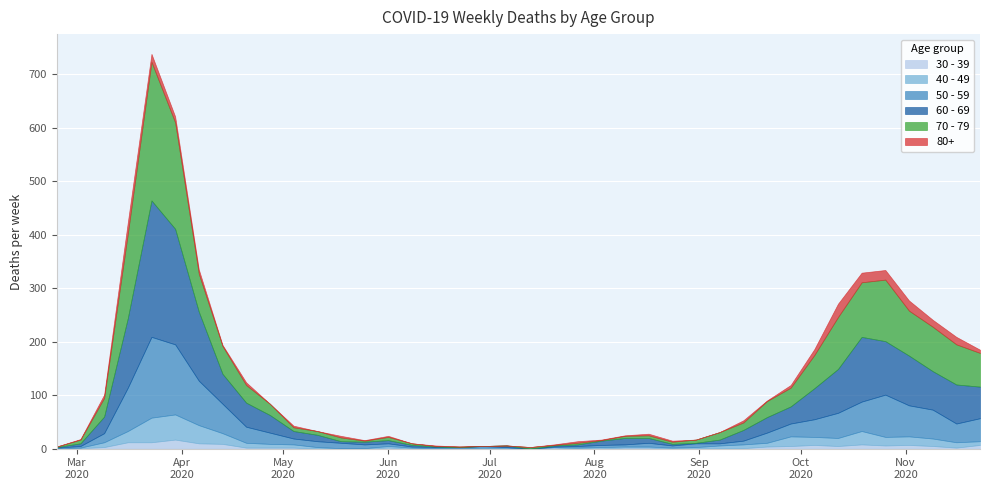

Is it true that 70 - 79 equals 4 at 2020-05-18?

False